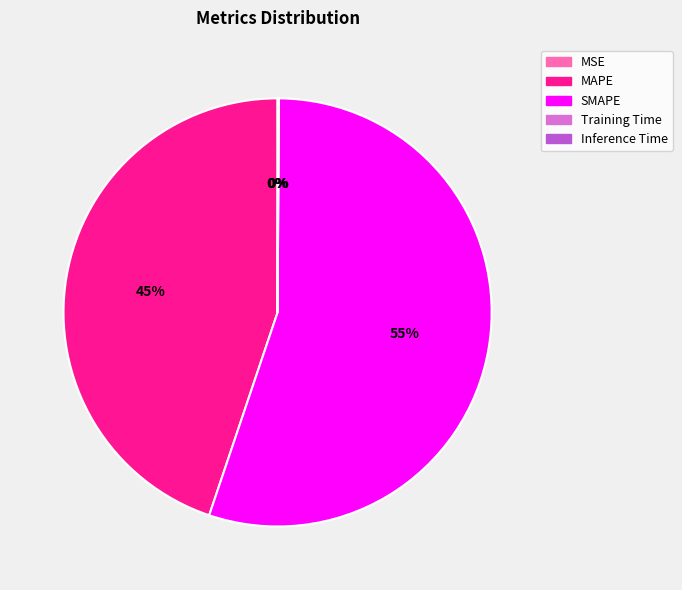

To the nearest percent, what is the difference between the largest and smallest slice percentages?

55%